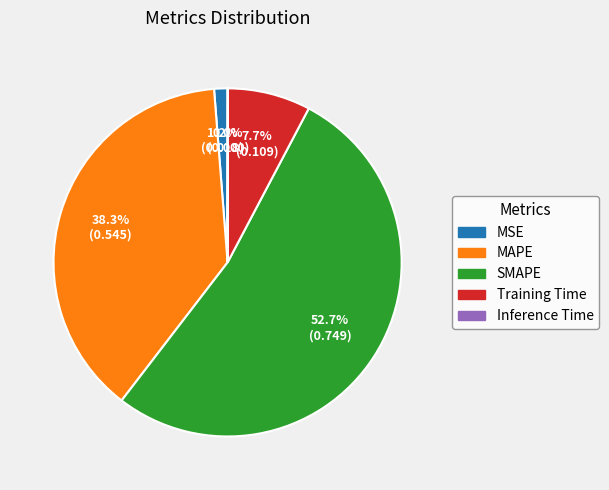

Is there any slice that represents more than half of the pie?

Yes